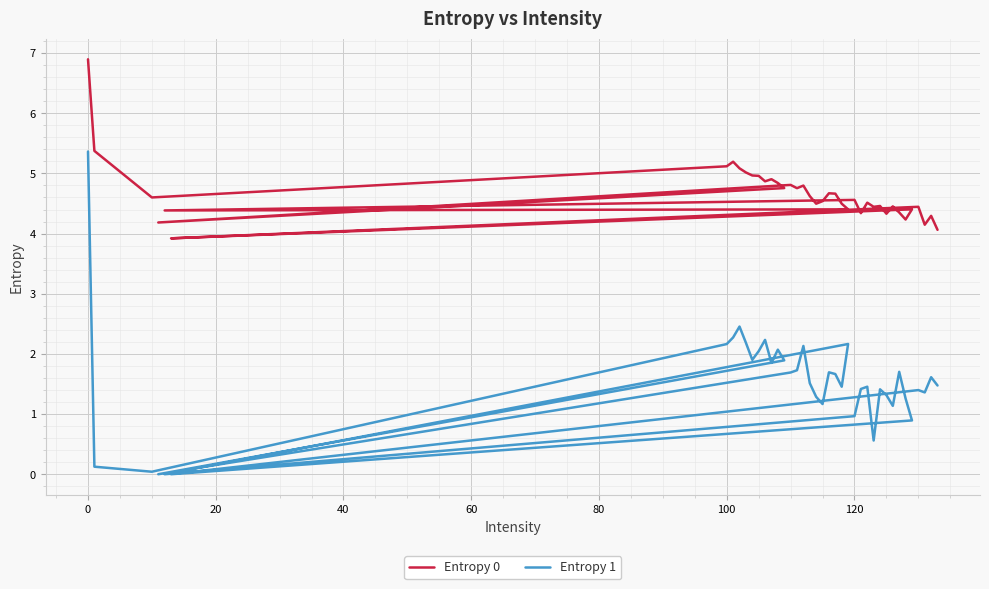

True or false: Entropy 0 and Entropy 1 intersect in this chart.

False